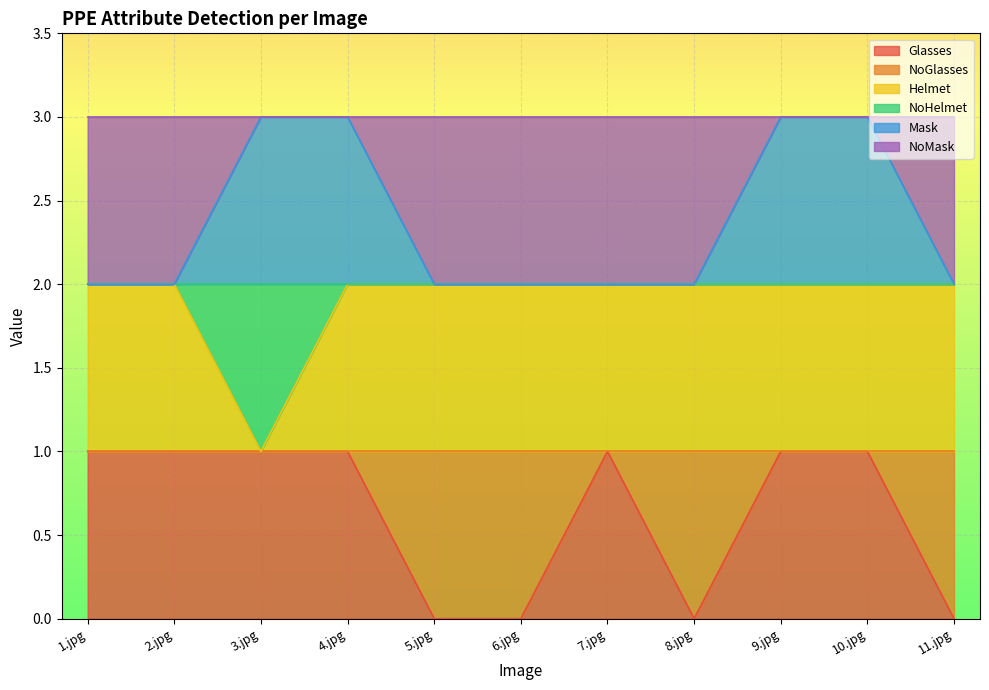

Rank the categories by Helmet value from lowest to highest.

3.jpg, 1.jpg, 2.jpg, 4.jpg, 5.jpg, 6.jpg, 7.jpg, 8.jpg, 9.jpg, 10.jpg, 11.jpg